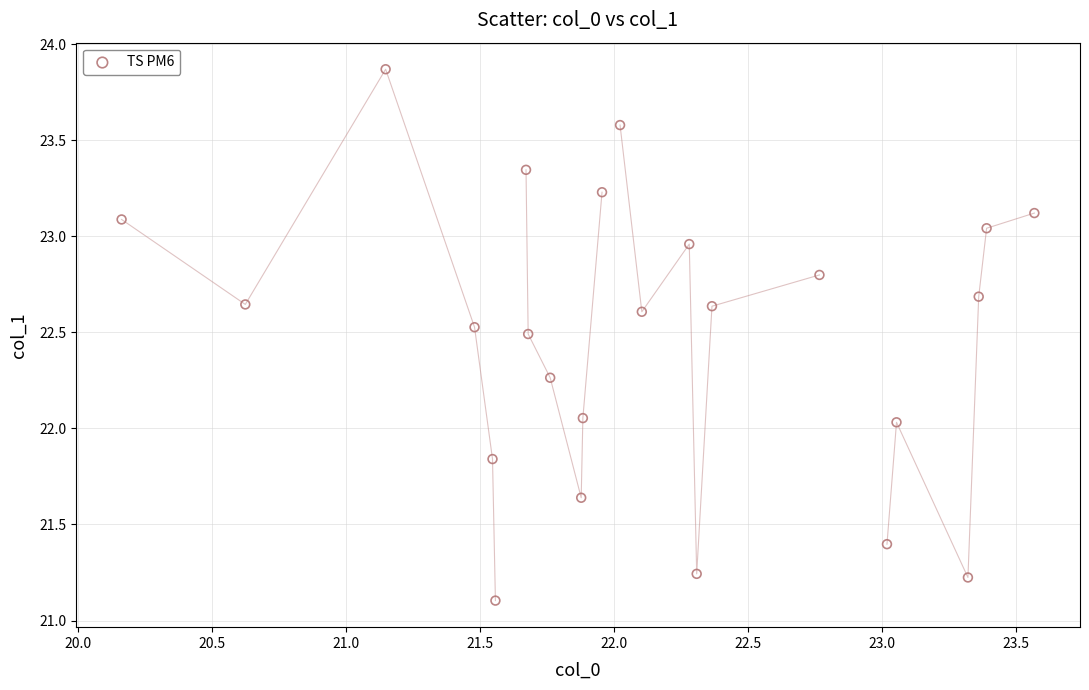

What is the range of X values (max minus min)?

3.4